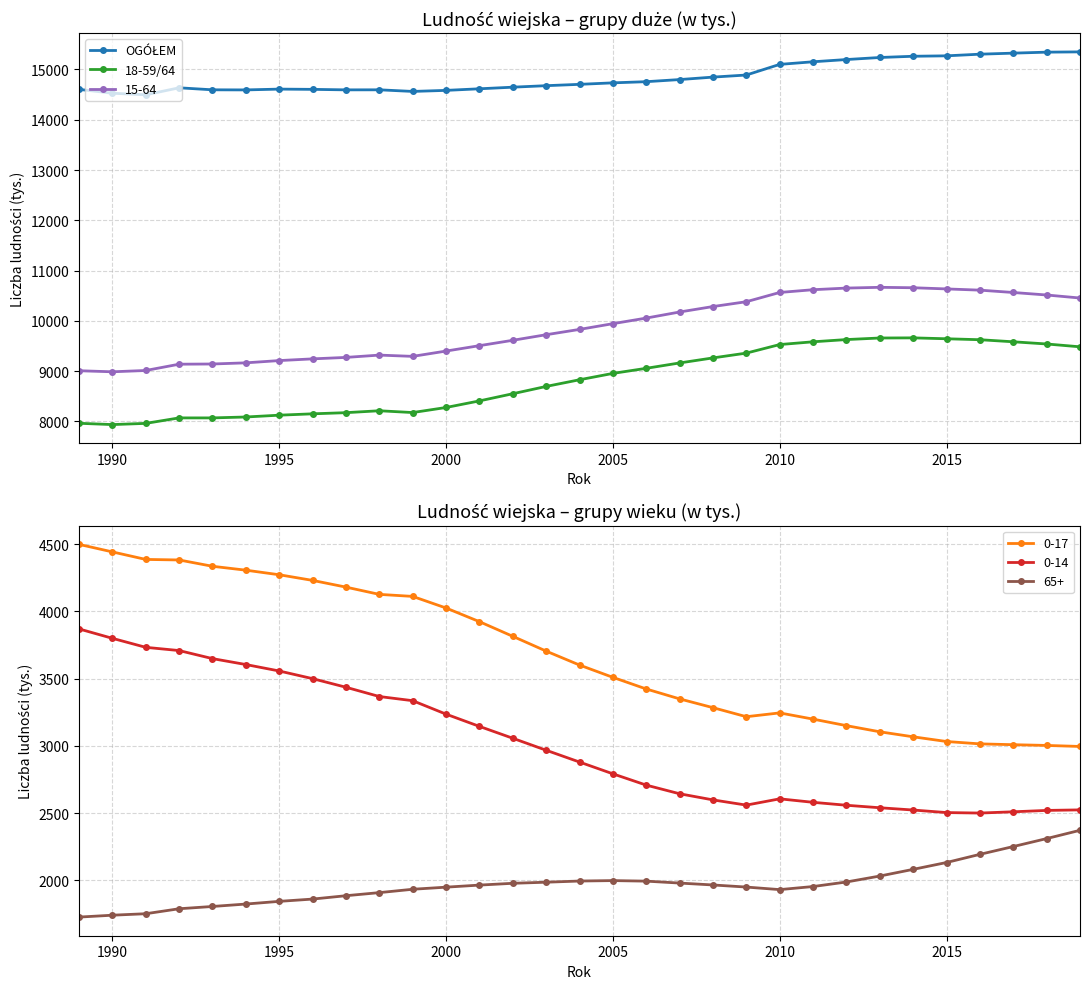

How many interior local valleys does the 18-59/64 series have?

2